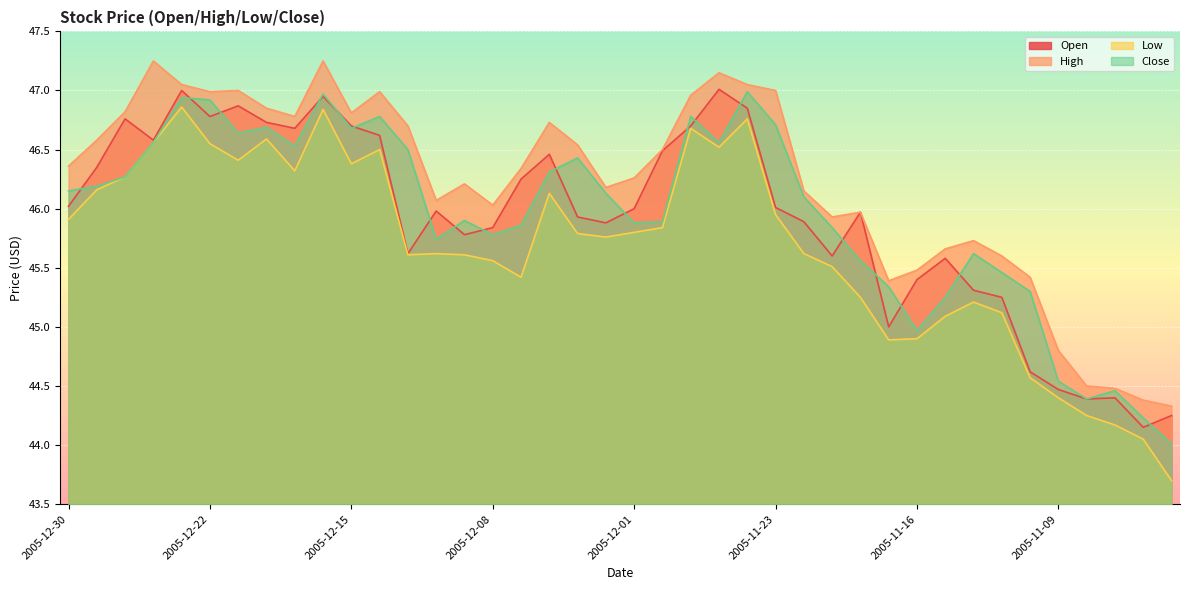

Which series changed the most between 2005-12-08 and 2005-11-22?

Close